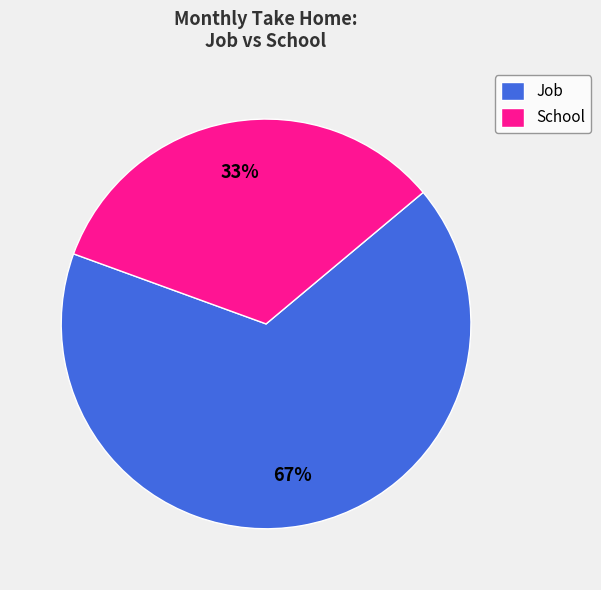

What percentage is the School slice, to the nearest percent?

33%